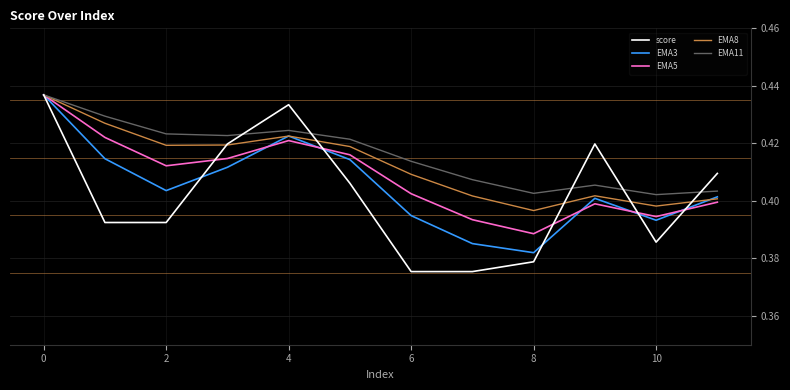

List the series in order of their overall mean, lowest first.

score, EMA3, EMA5, EMA8, EMA11